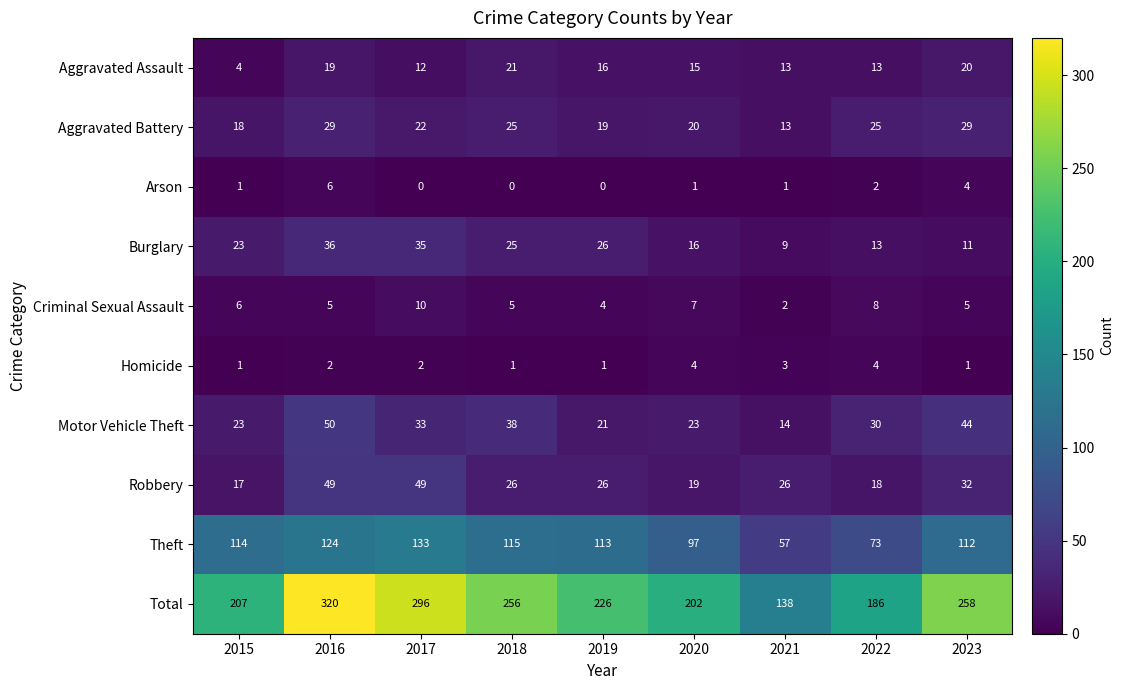

Is the value of Aggravated Battery at 2018 greater than the value of Arson at 2015?

Yes